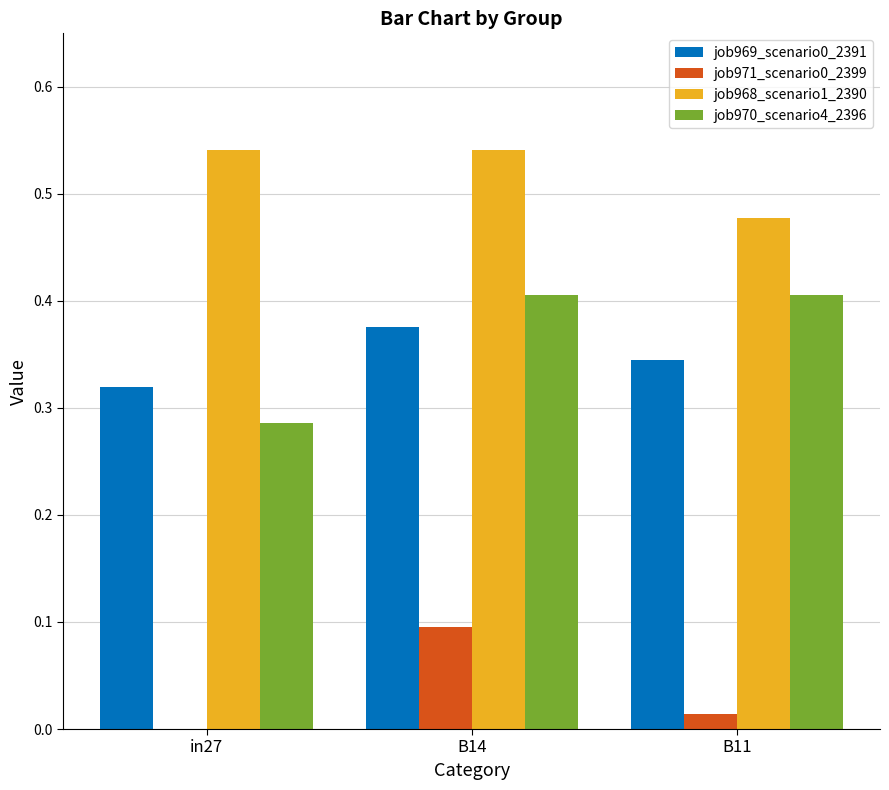

Does the chart contain stacked bars?

No